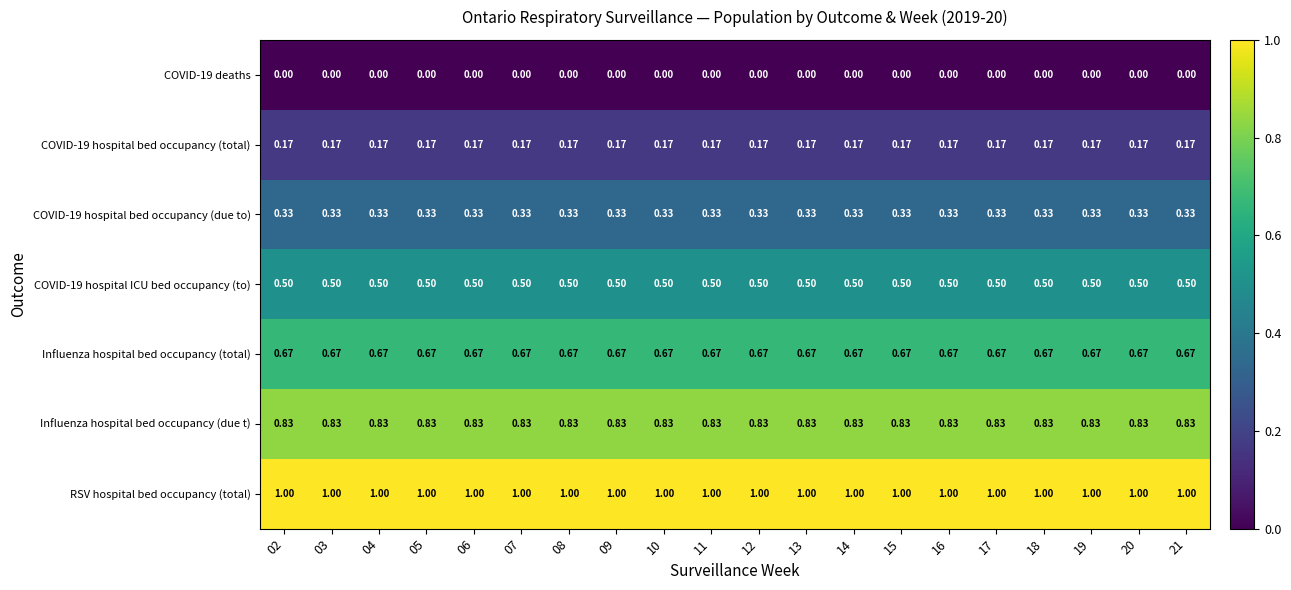

How many categories are shown in the chart?

20